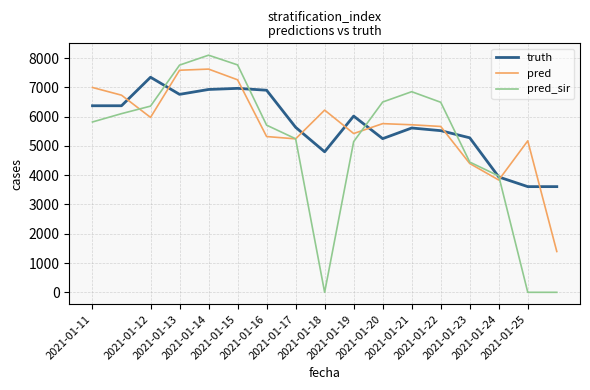

Is this an area chart (filled region under the line)?

No